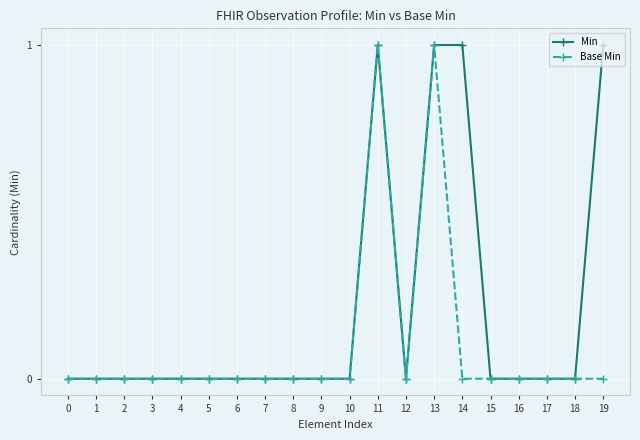

What is the greatest value displayed?

1